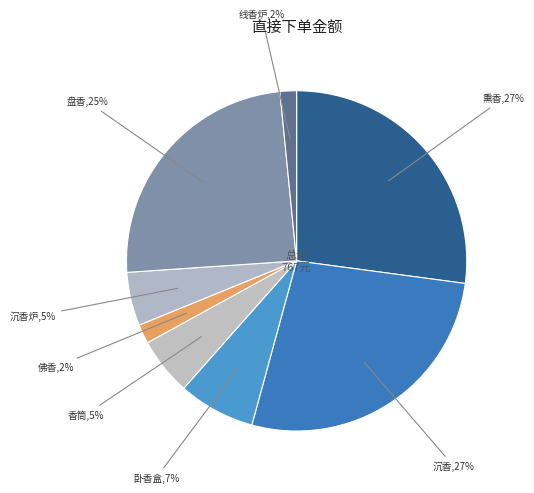

Combined, do 沉香炉 and 沉香 account for over 50%?

No